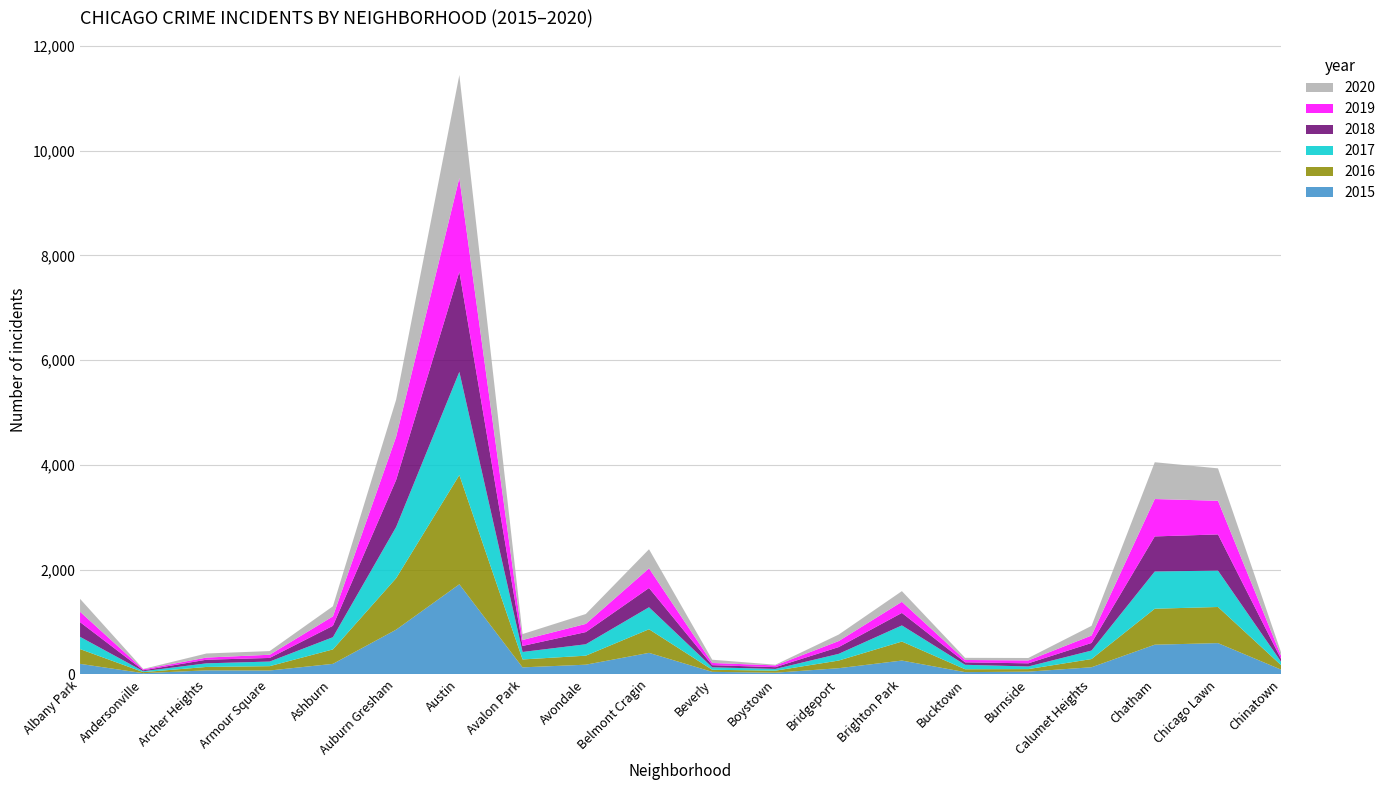

Reading right to left, list all the values displayed in this chart.

2017: Chinatown=63	Chicago Lawn=695	Chatham=711	Calumet Heights=162	Burnside=50	Bucktown=85	Brighton Park=308	Bridgeport=128	Boystown=33	Beverly=47	Belmont Cragin=420	Avondale=218	Avalon Park=143	Austin=1971	Auburn Gresham=978	Ashburn=233	Armour Square=88	Archer Heights=69	Andersonville=17	Albany Park=234
2016: Chinatown=84	Chicago Lawn=690	Chatham=687	Calumet Heights=157	Burnside=49	Bucktown=55	Brighton Park=363	Bridgeport=146	Boystown=39	Beverly=40	Belmont Cragin=451	Avondale=172	Avalon Park=151	Austin=2086	Auburn Gresham=983	Ashburn=276	Armour Square=83	Archer Heights=65	Andersonville=20	Albany Park=282
2018: Chinatown=52	Chicago Lawn=691	Chatham=670	Calumet Heights=145	Burnside=60	Bucktown=47	Brighton Park=239	Bridgeport=129	Boystown=34	Beverly=41	Belmont Cragin=368	Avondale=233	Avalon Park=115	Austin=1911	Auburn Gresham=898	Ashburn=218	Armour Square=69	Archer Heights=69	Andersonville=18	Albany Park=281
2019: Chinatown=61	Chicago Lawn=643	Chatham=714	Calumet Heights=142	Burnside=55	Bucktown=45	Brighton Park=212	Bridgeport=115	Boystown=33	Beverly=42	Belmont Cragin=375	Avondale=156	Avalon Park=114	Austin=1792	Auburn Gresham=826	Ashburn=180	Armour Square=61	Archer Heights=41	Andersonville=18	Albany Park=199
2020: Chinatown=63	Chicago Lawn=619	Chatham=703	Calumet Heights=185	Burnside=47	Bucktown=41	Brighton Park=204	Bridgeport=124	Boystown=14	Beverly=62	Belmont Cragin=365	Avondale=189	Avalon Park=113	Austin=1967	Auburn Gresham=708	Ashburn=193	Armour Square=70	Archer Heights=78	Andersonville=8	Albany Park=246
2015: Chinatown=88	Chicago Lawn=595	Chatham=565	Calumet Heights=134	Burnside=50	Bucktown=41	Brighton Park=262	Bridgeport=116	Boystown=30	Beverly=46	Belmont Cragin=409	Avondale=183	Avalon Park=132	Austin=1719	Auburn Gresham=852	Ashburn=199	Armour Square=72	Archer Heights=75	Andersonville=21	Albany Park=199